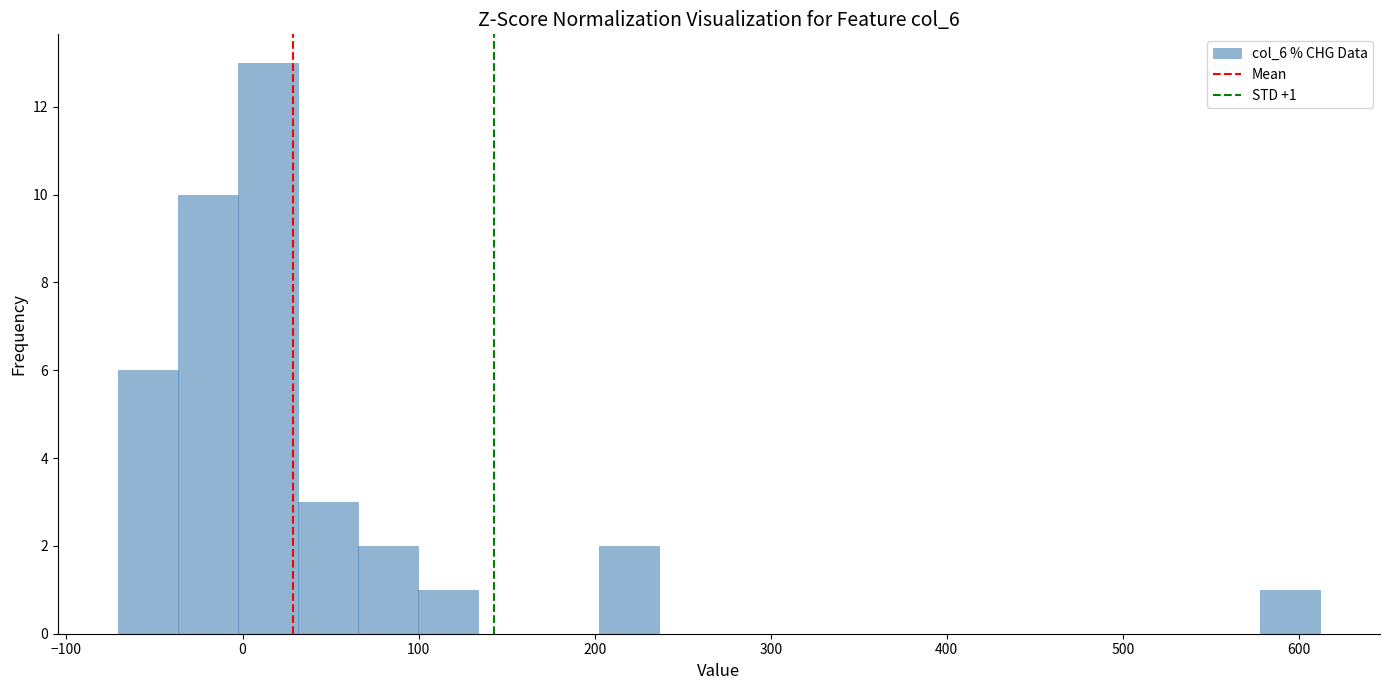

Read against the x-axis, roughly where is the centre of the tallest bar?

10